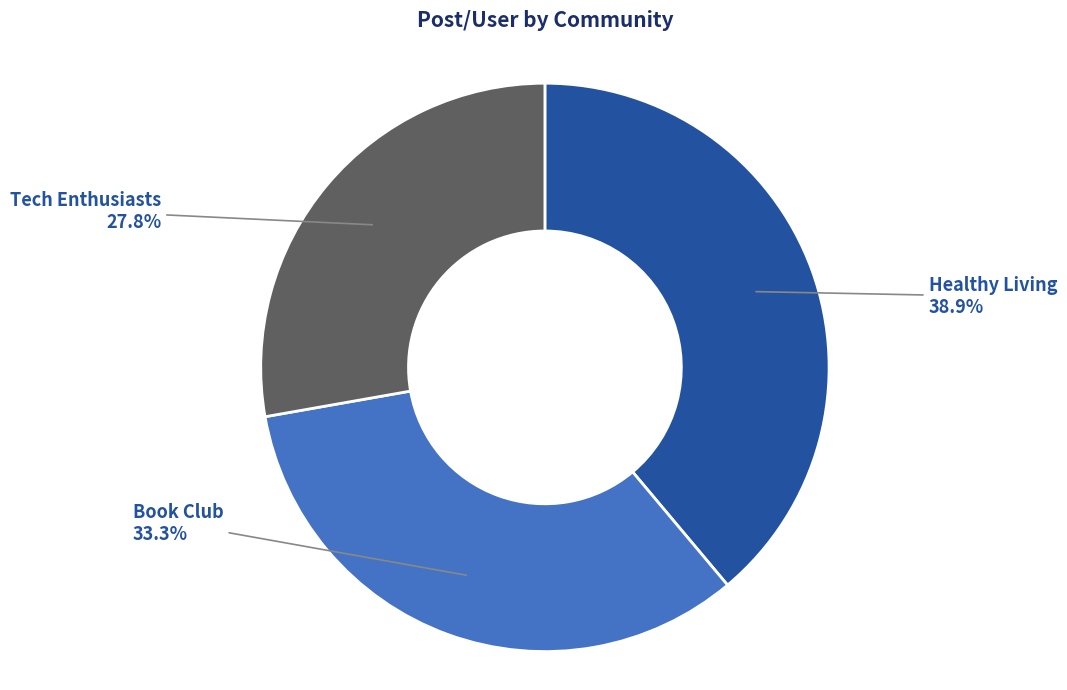

Which slice is the smallest?

Tech Enthusiasts